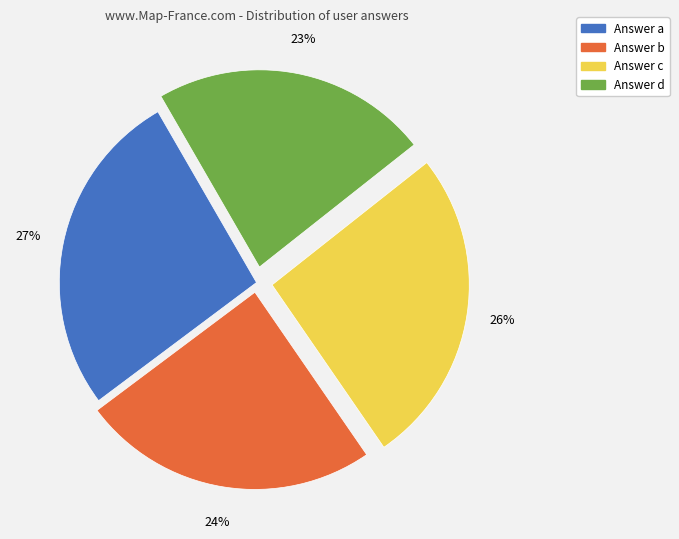

How many segments does this pie chart have?

4